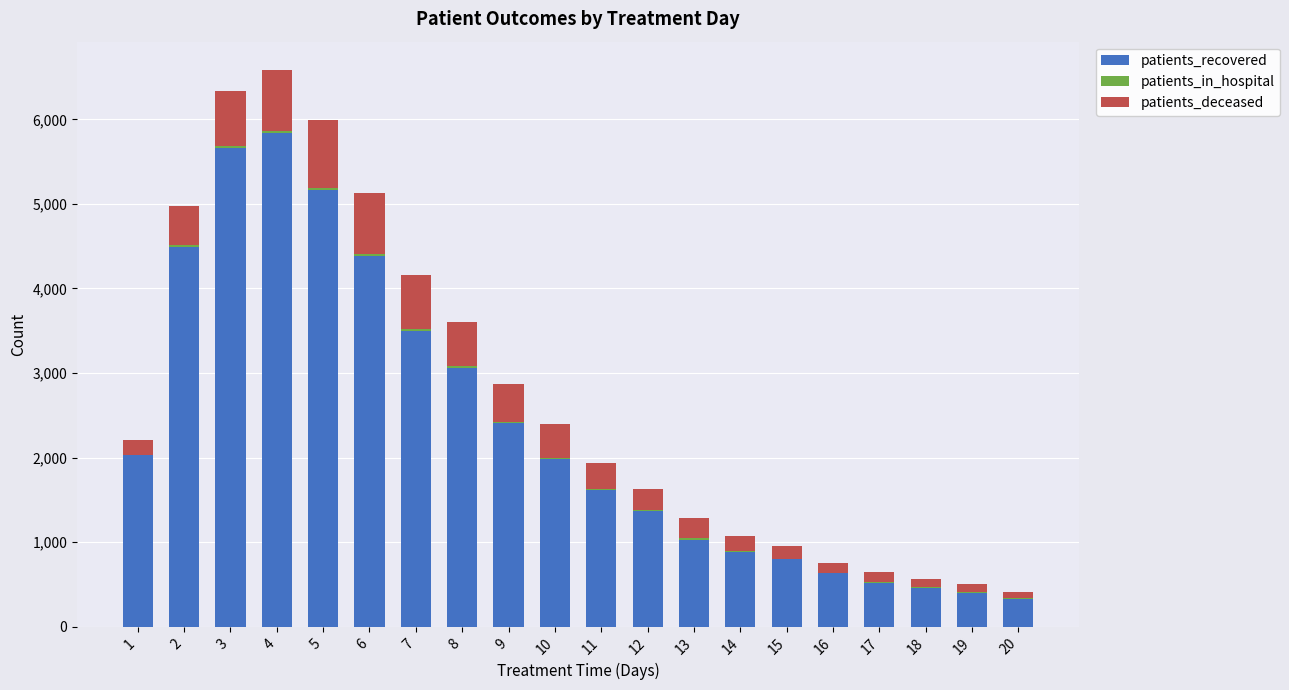

What is the highest value of the patients_recovered series?

5840